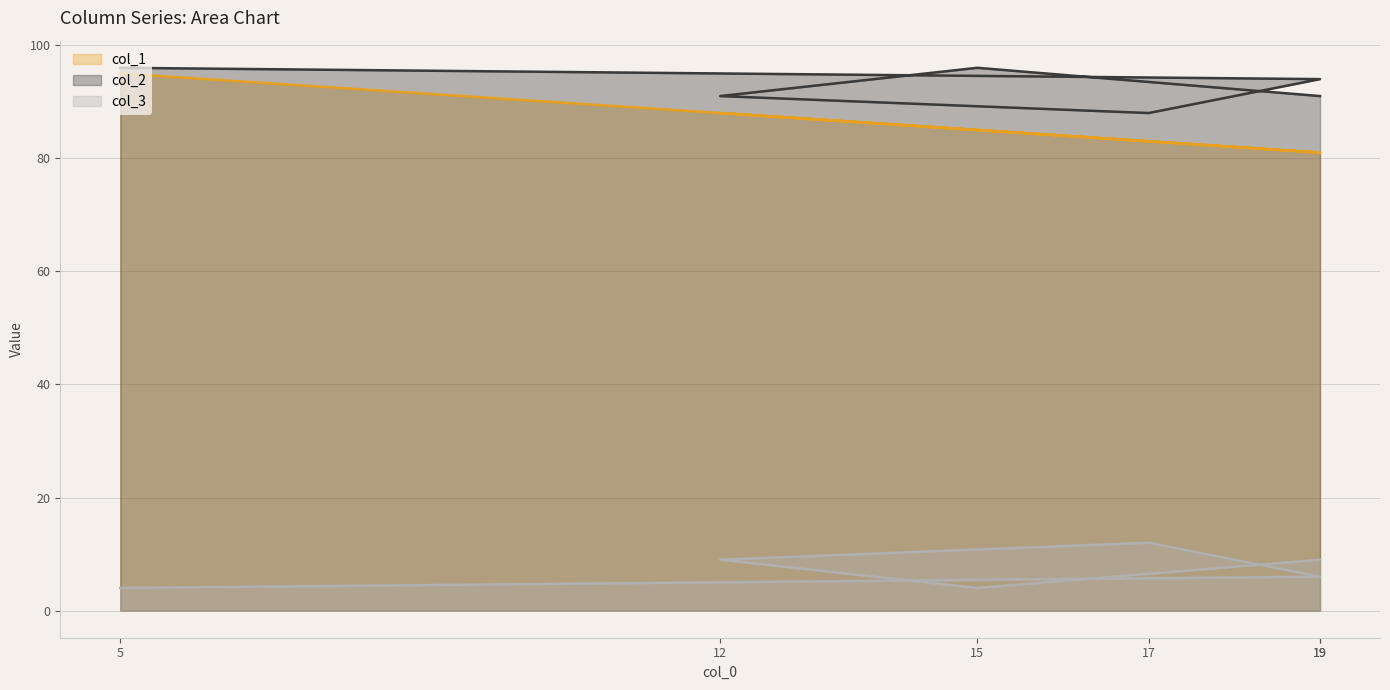

The col_1 series shows 88 at 12. True or false?

True